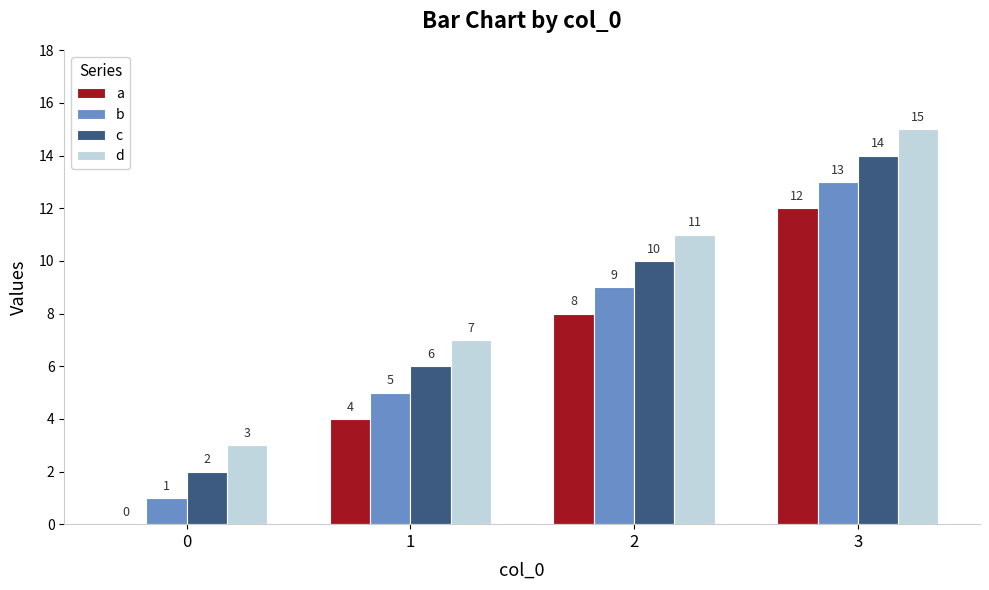

What is the total value across all series at 2?

38